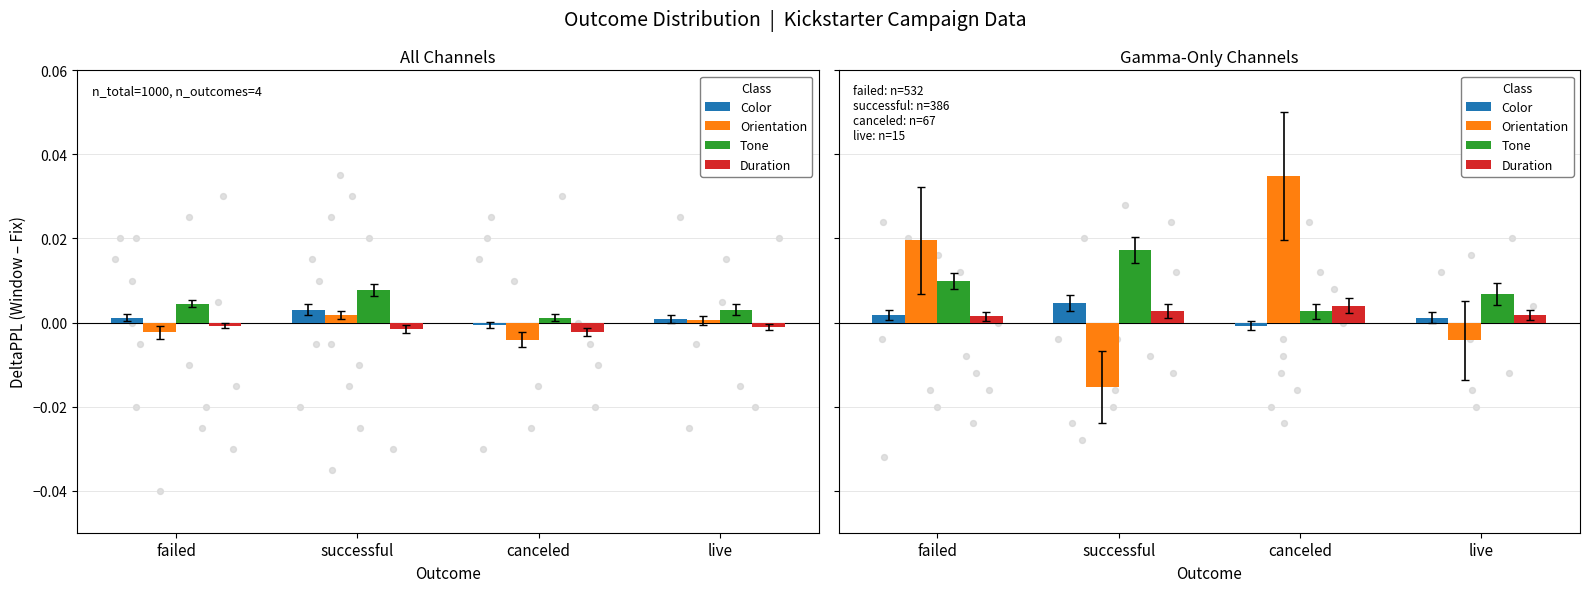

Which series reaches the minimum Y coordinate?

Orientation